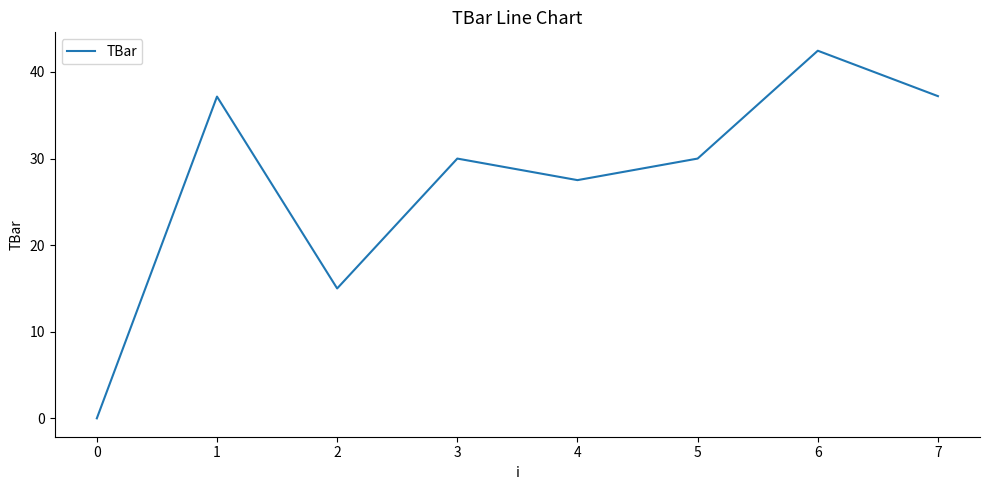

True or false: the data shows 15.0 at 2.

True